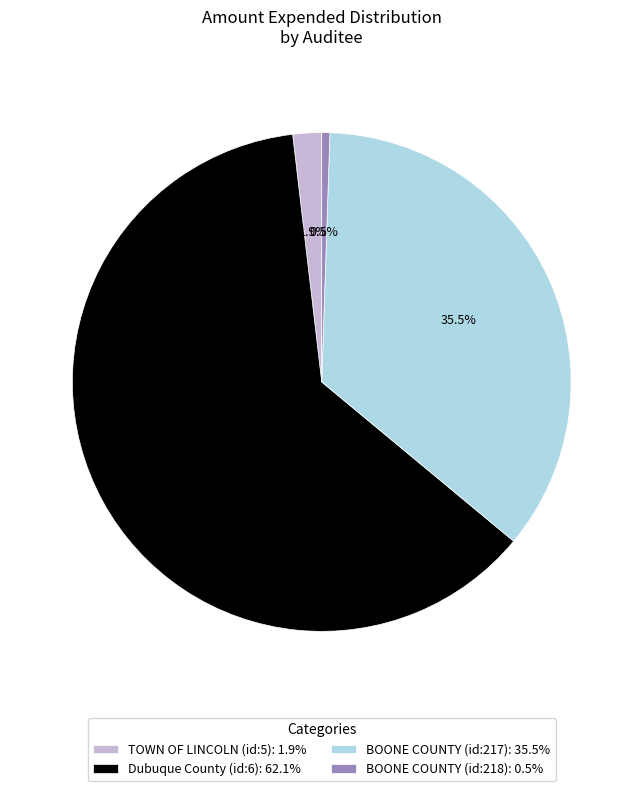

Which category accounts for the majority?

Dubuque County (id:6)